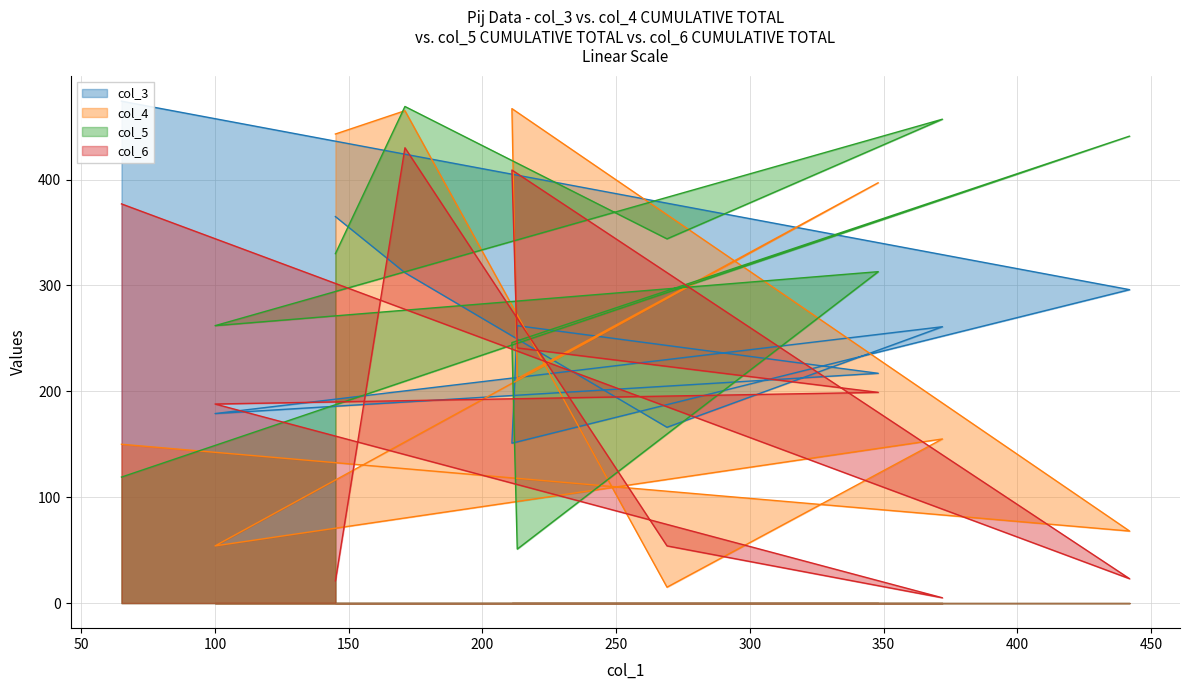

What value does the col_6 series have at 39, to the nearest 10?

240